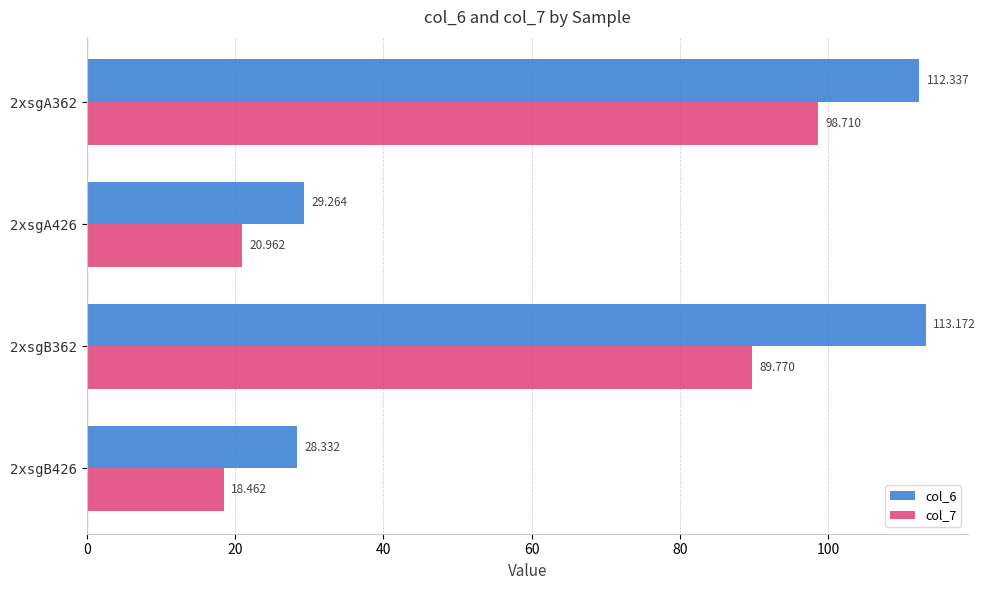

Is the value of col_6 at 2xsgA426 greater than the value of col_7 at 2xsgB426?

Yes